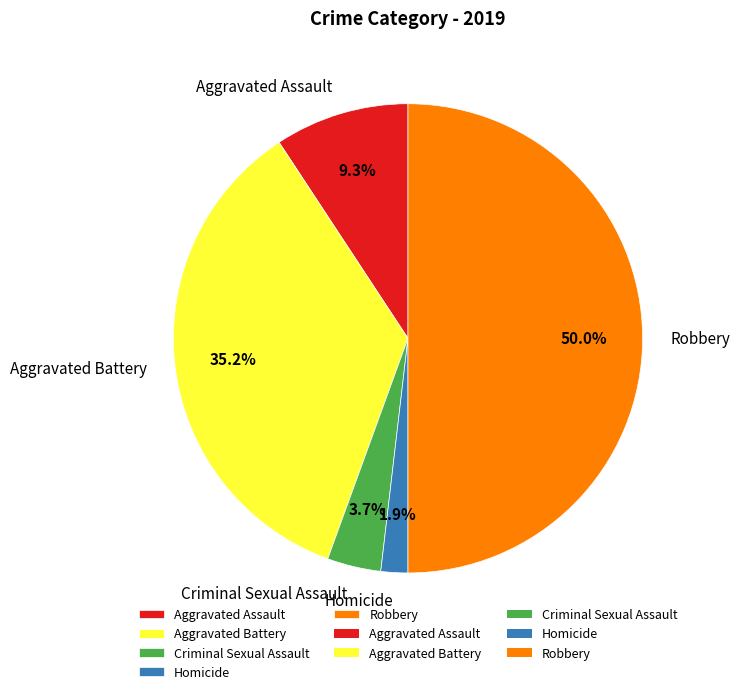

Count the number of slices in the pie.

5